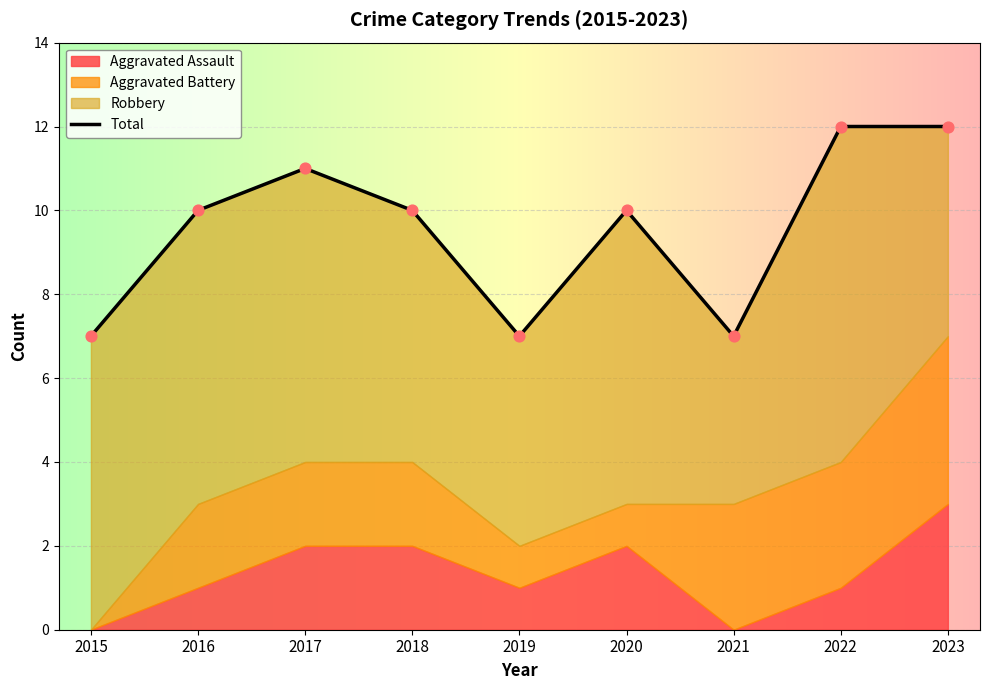

What is the change in value from 2020 to 2022?

+2